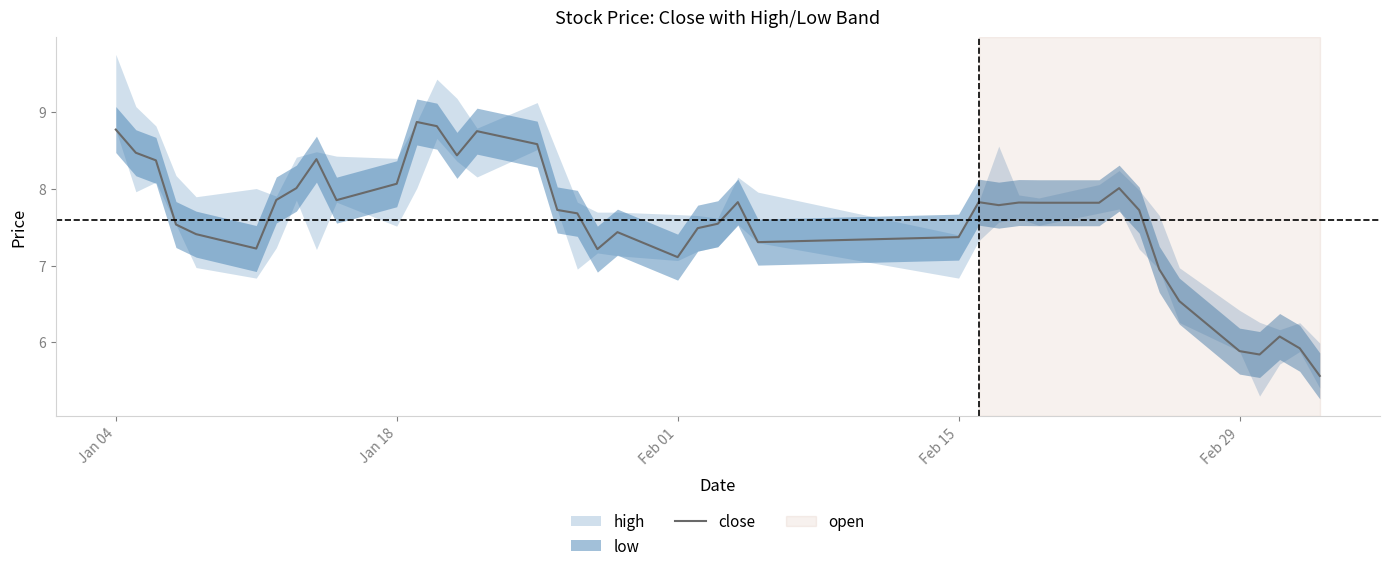

The close series shows 8.1 at Jan 18. True or false?

True